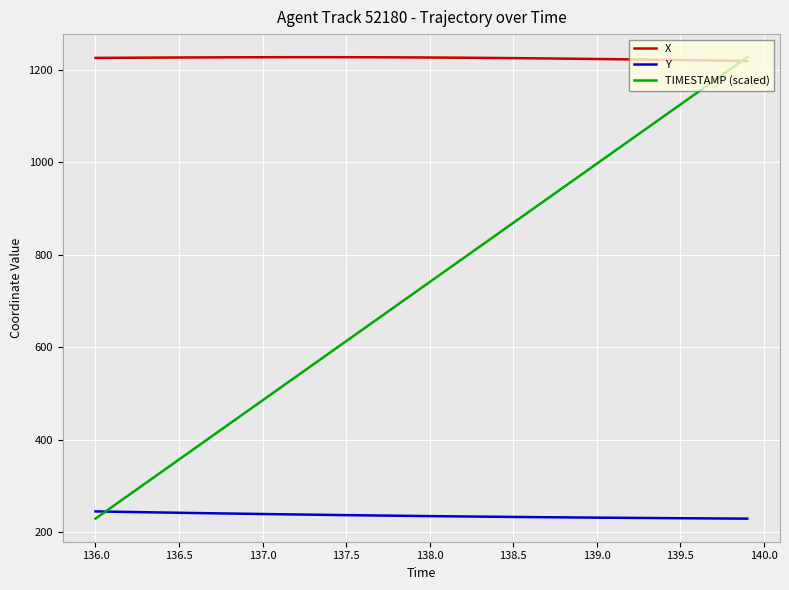

True or false: Y and X intersect in this chart.

False